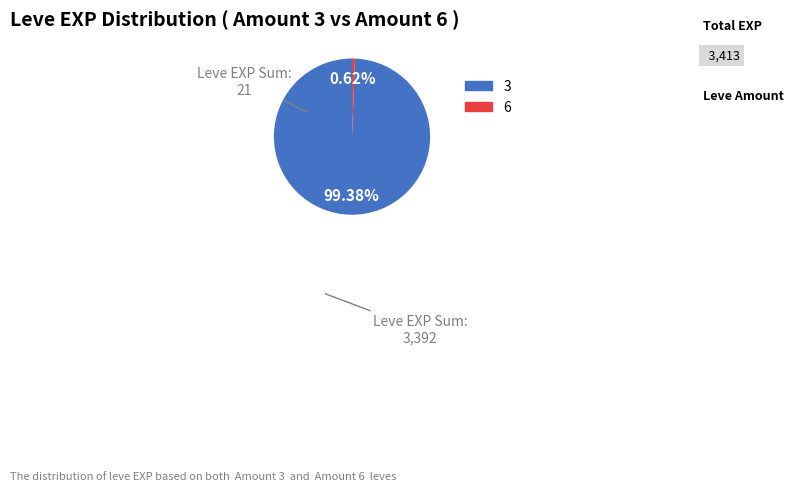

How many slices are in this pie chart?

2